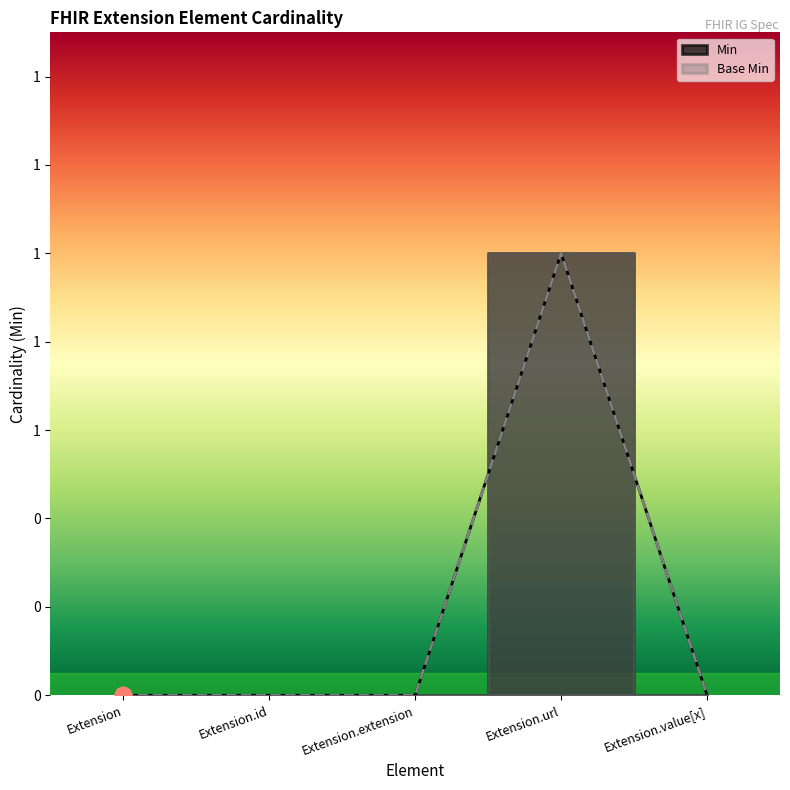

What is the difference between the maximum and second lowest values in the Min series?

1